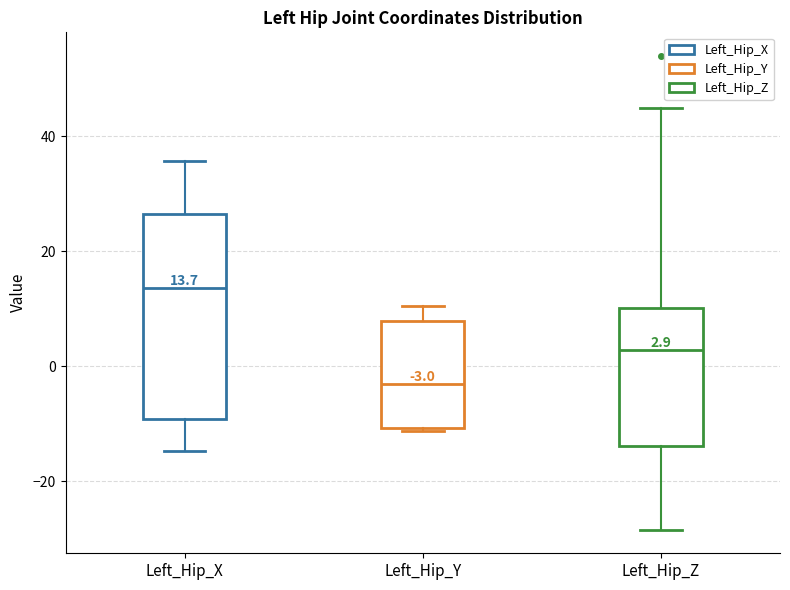

Which box is the tallest, from its lower edge to its upper edge?

Left_Hip_X